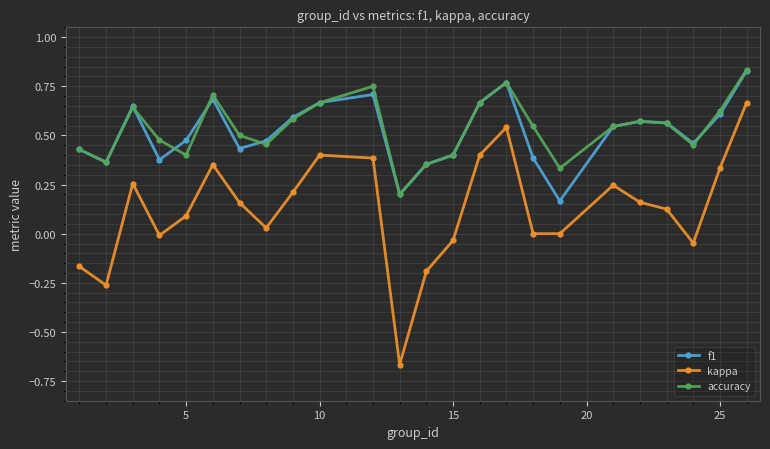

True or false: f1 and kappa cross at least once.

False